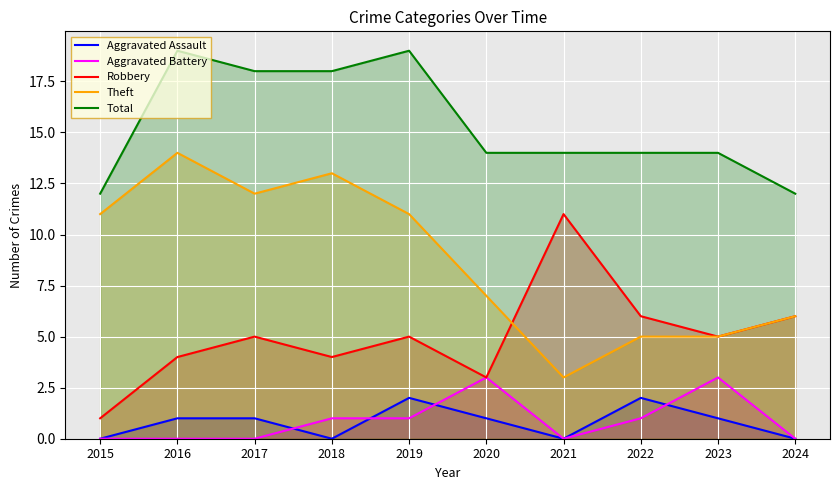

What is the difference between the highest and lowest values at 2019?

18